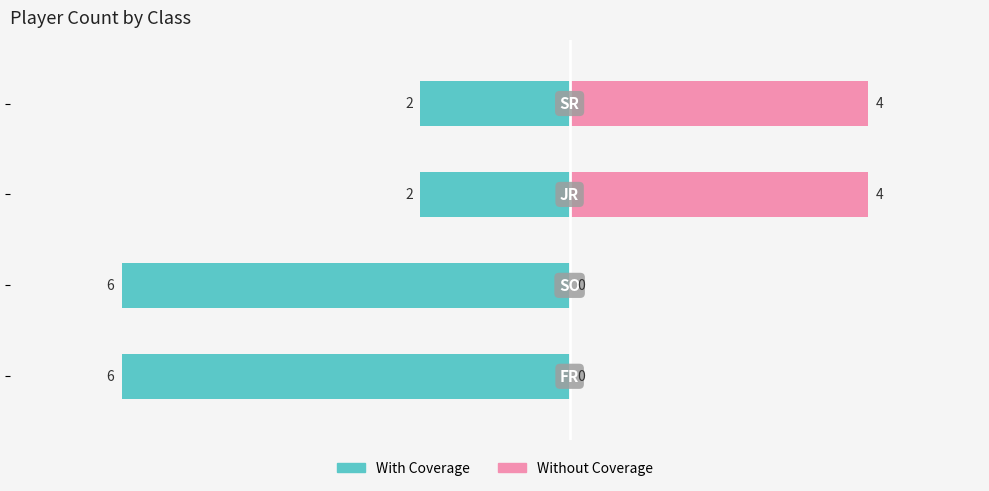

What are all the series names shown in the legend?

With Coverage, Without Coverage